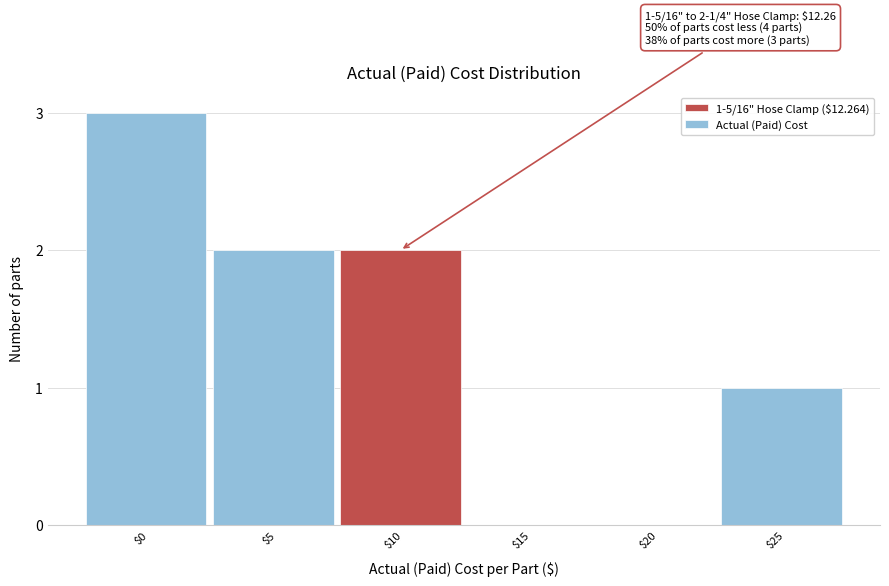

The chart shows a value of 2 at $5. True or false?

True